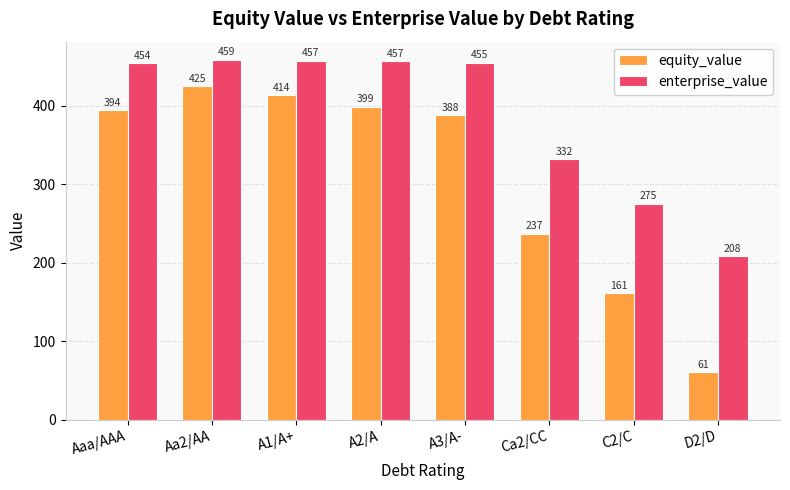

At which category is the sum across all series the highest?

Aa2/AA